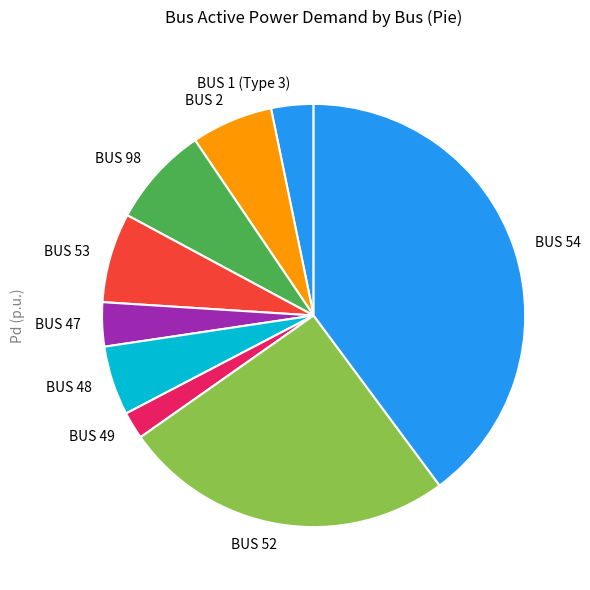

What is the ratio of the value at BUS 52 to the value at BUS 1 (Type 3)?

7.9